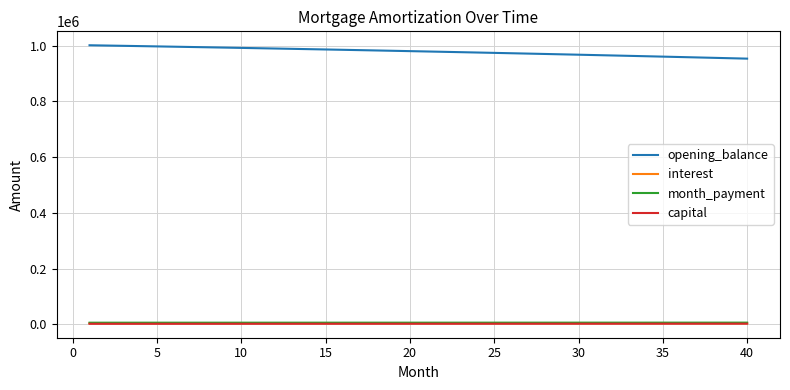

Which series has the largest total across all categories?

opening_balance